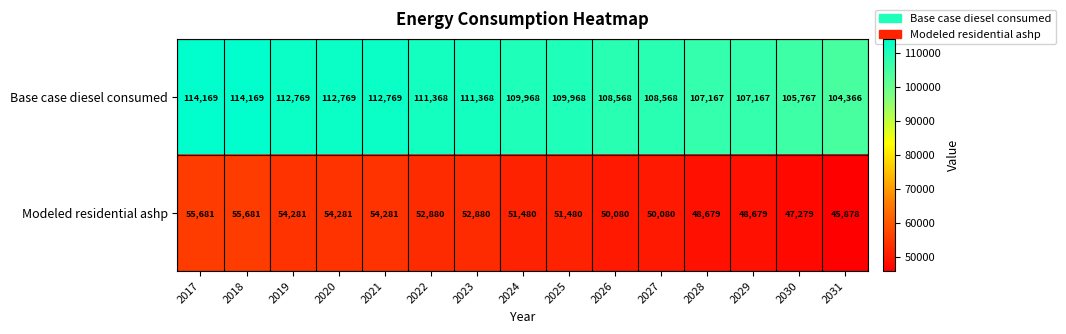

Where does the Modeled residential ashp series first go above 51480?

2017